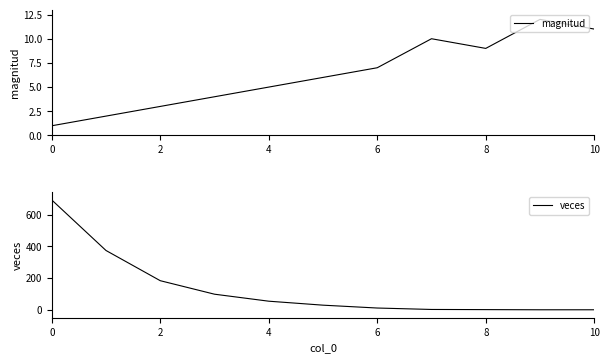

At how many categories does at least one series exceed 162?

3